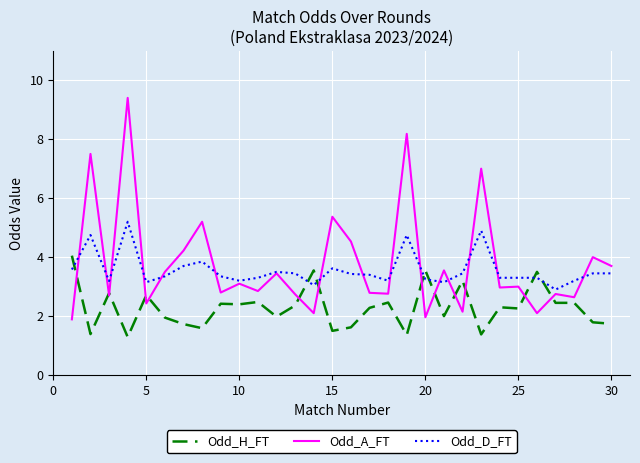

Which series has the largest range (max minus min)?

Odd_A_FT